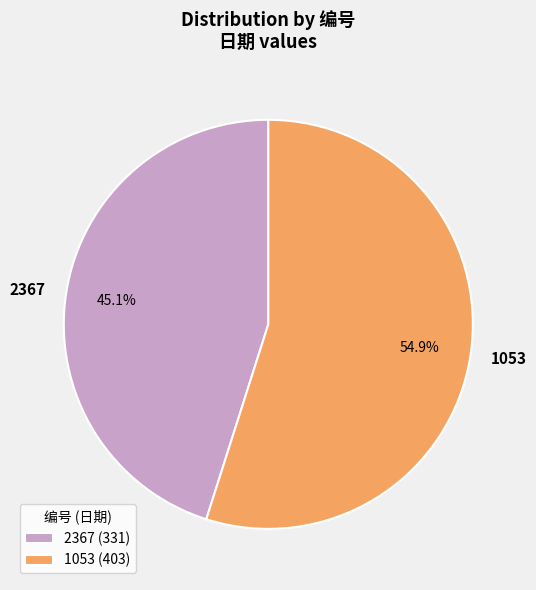

What percentage is the 2367 slice, to the nearest percent?

45%